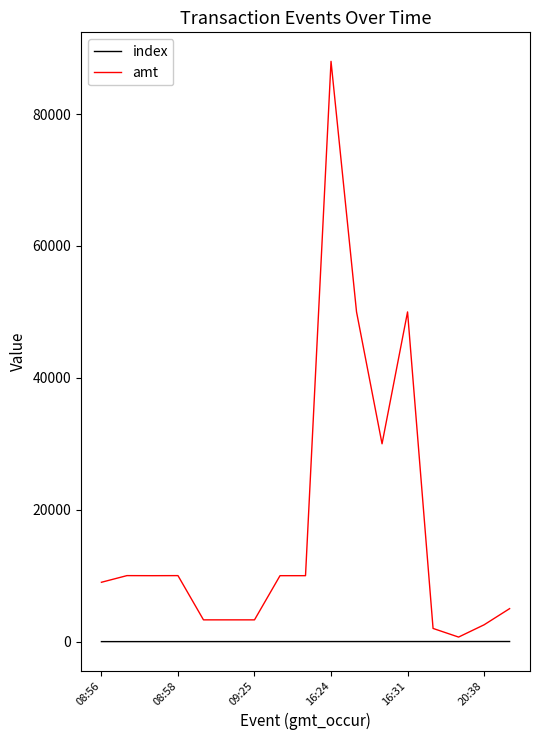

Which series has the largest total across all categories?

amt